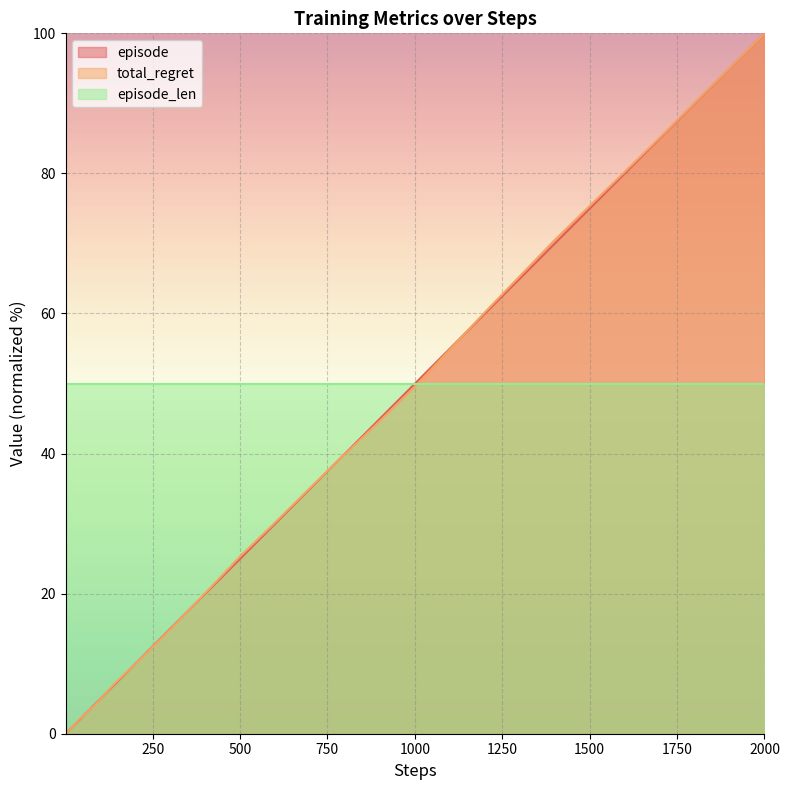

At which category does the chart reach its peak across all series?

2000